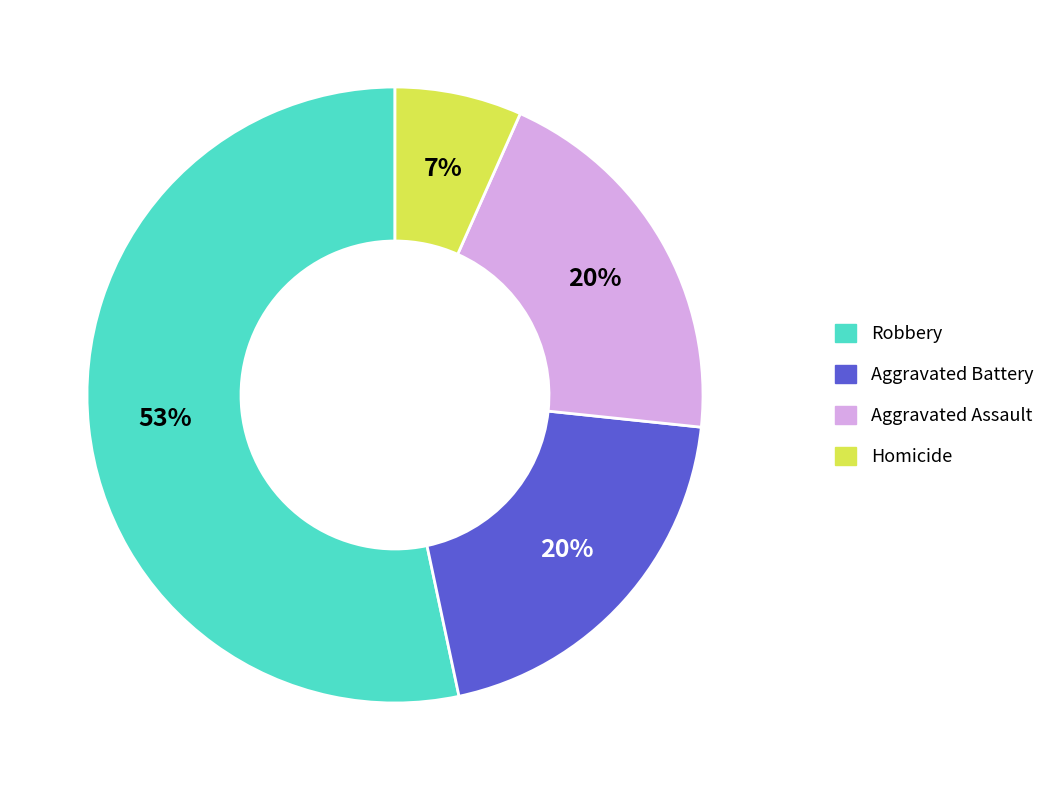

Which slice is the smallest?

Homicide